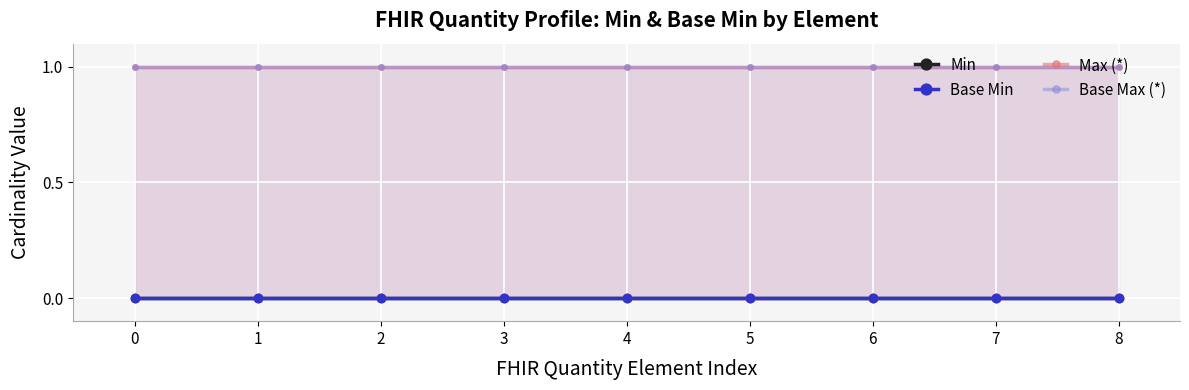

Which series has the largest range (max minus min)?

Min